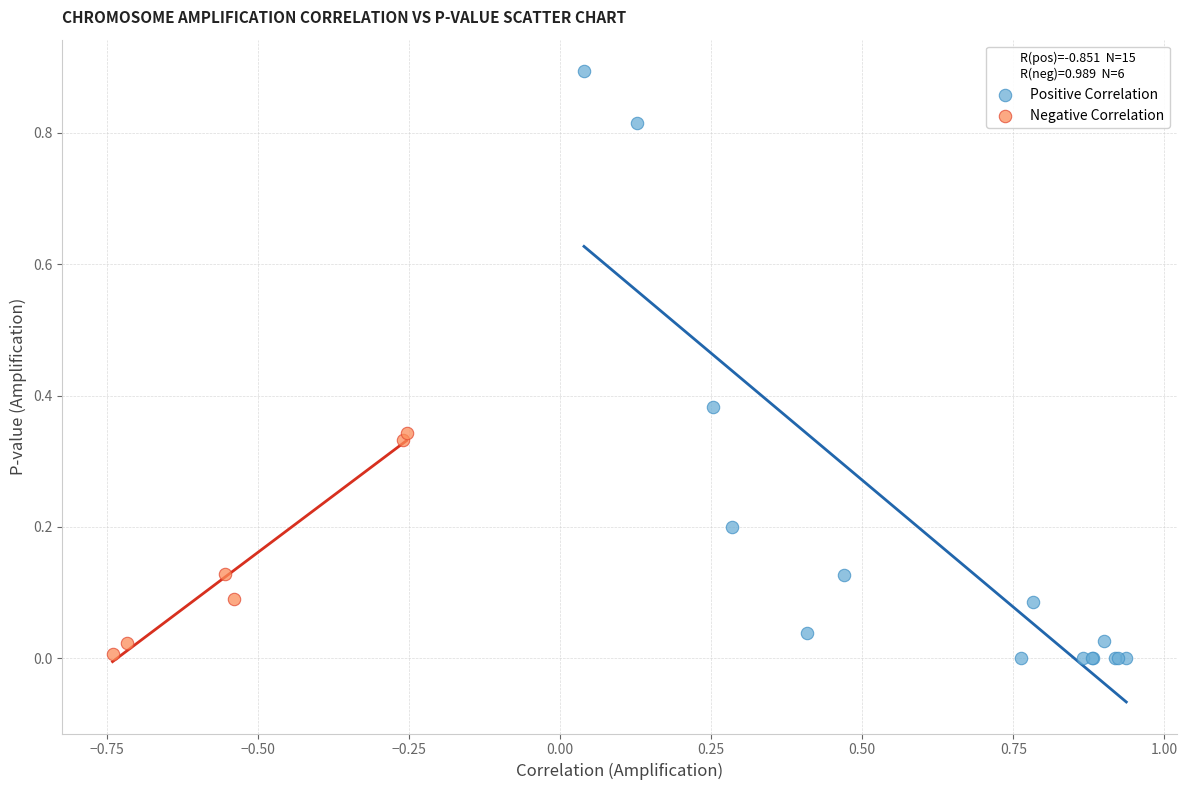

What are all the series names shown in the legend?

Positive Correlation, Negative Correlation